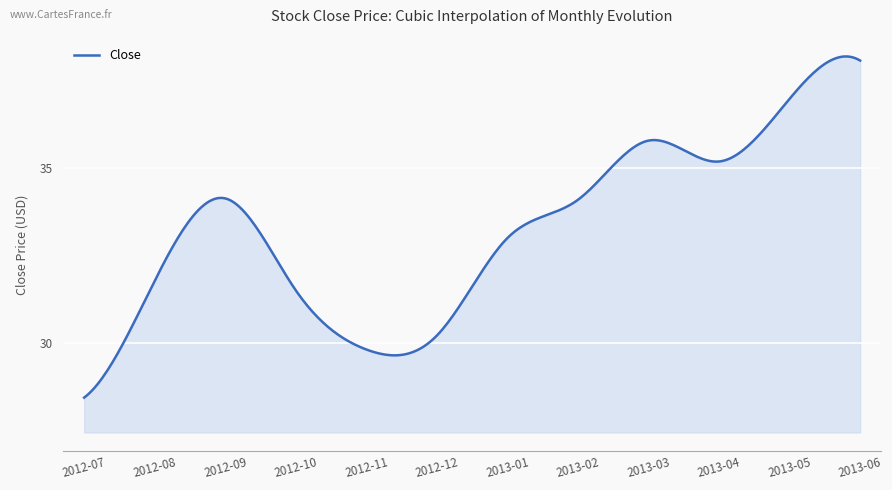

What is the difference between the maximum and minimum values?

9.8